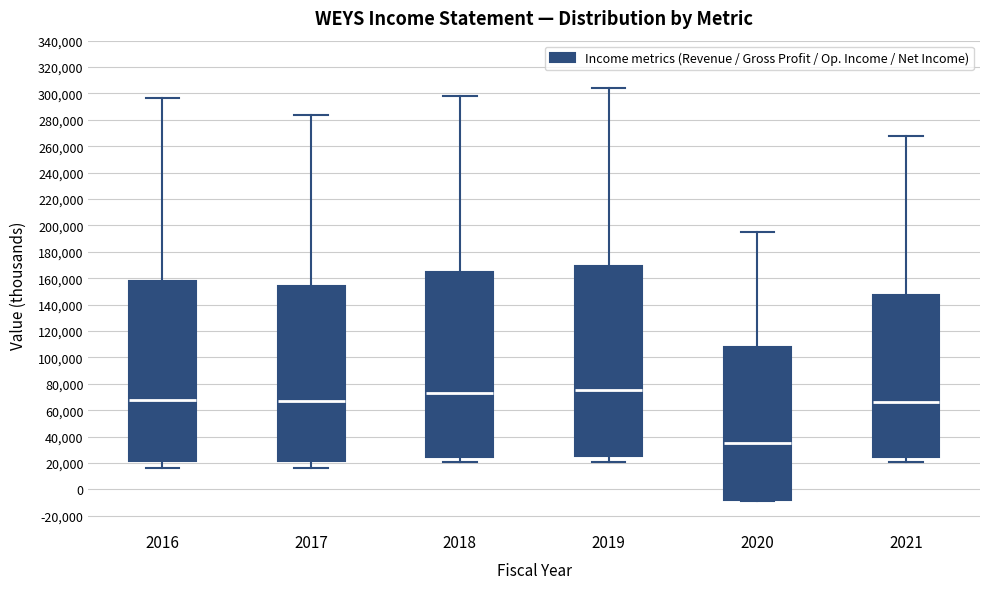

Where does the upper whisker of the box at x = 2018 end on the y-axis? The values are not printed on the chart, so give them approximately, as read against the axis.

298000